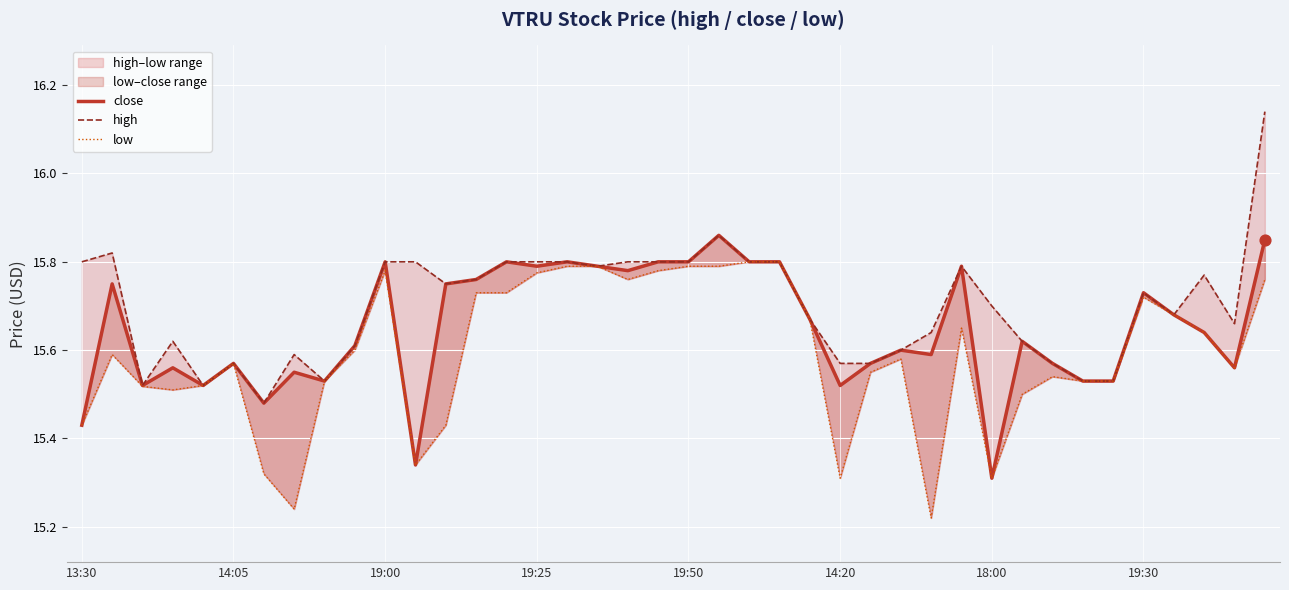

At which category is the sum across all series the highest?

39